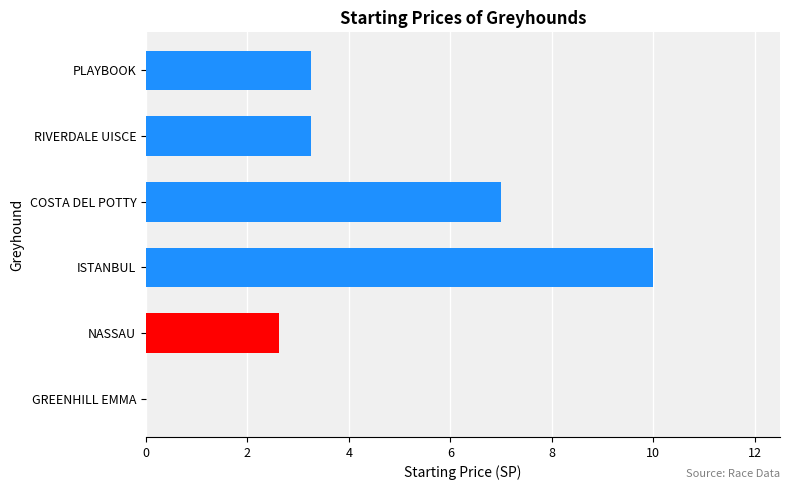

What is the sum of all values?

26.1